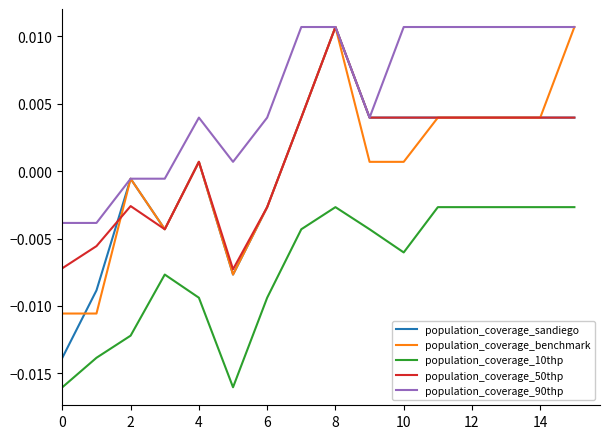

Which series has the largest total across all categories?

population_coverage_90thp